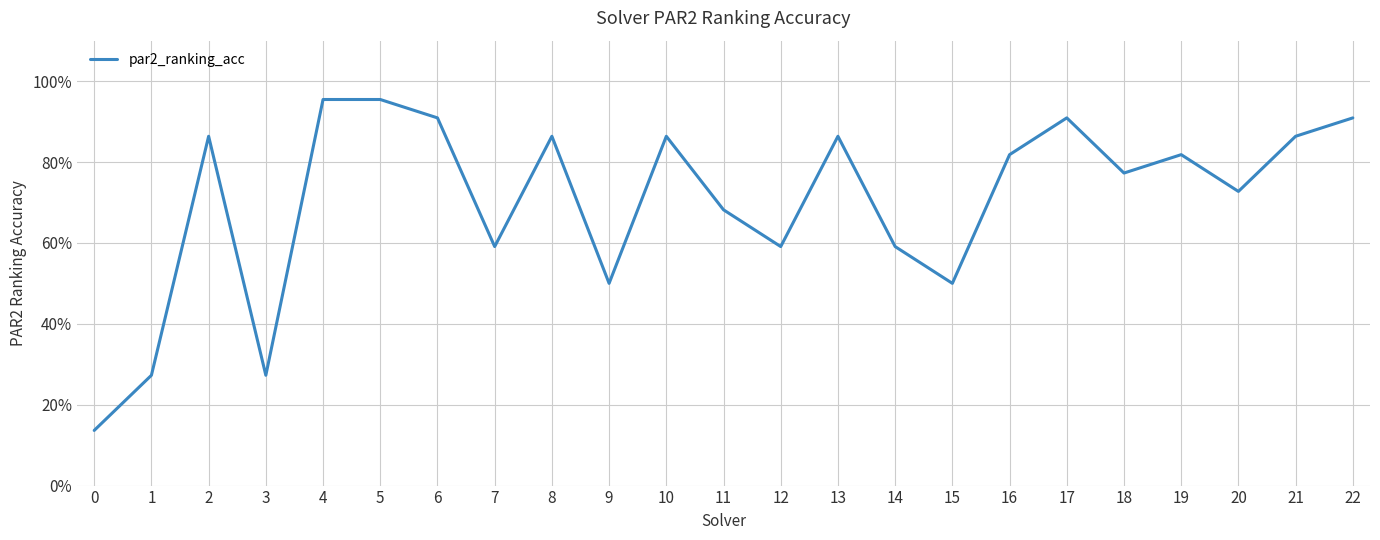

Does the chart display data point markers on the line(s)?

No